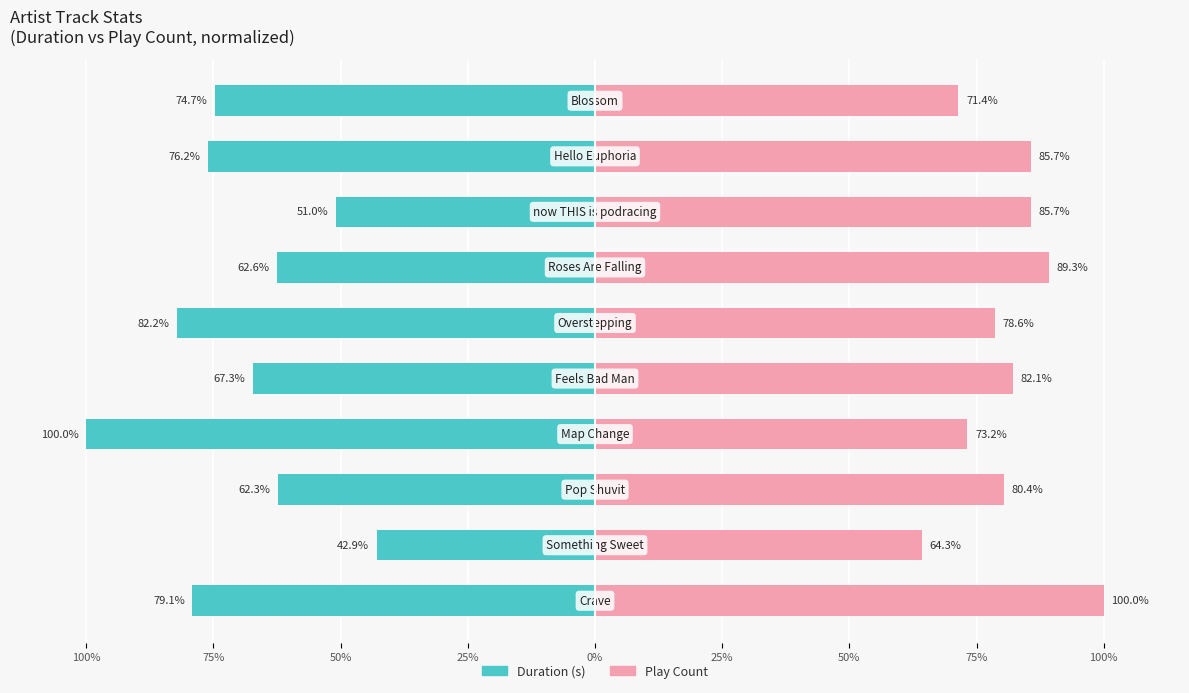

How many distinct data groups are displayed?

2